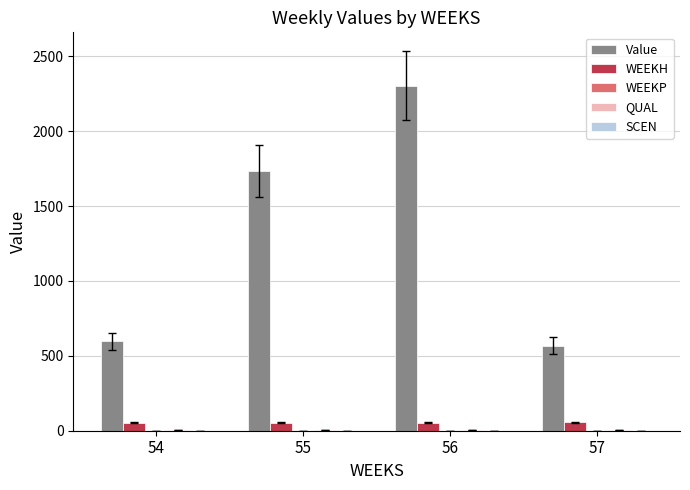

Is it true that Value equals 798.6 at 57?

False